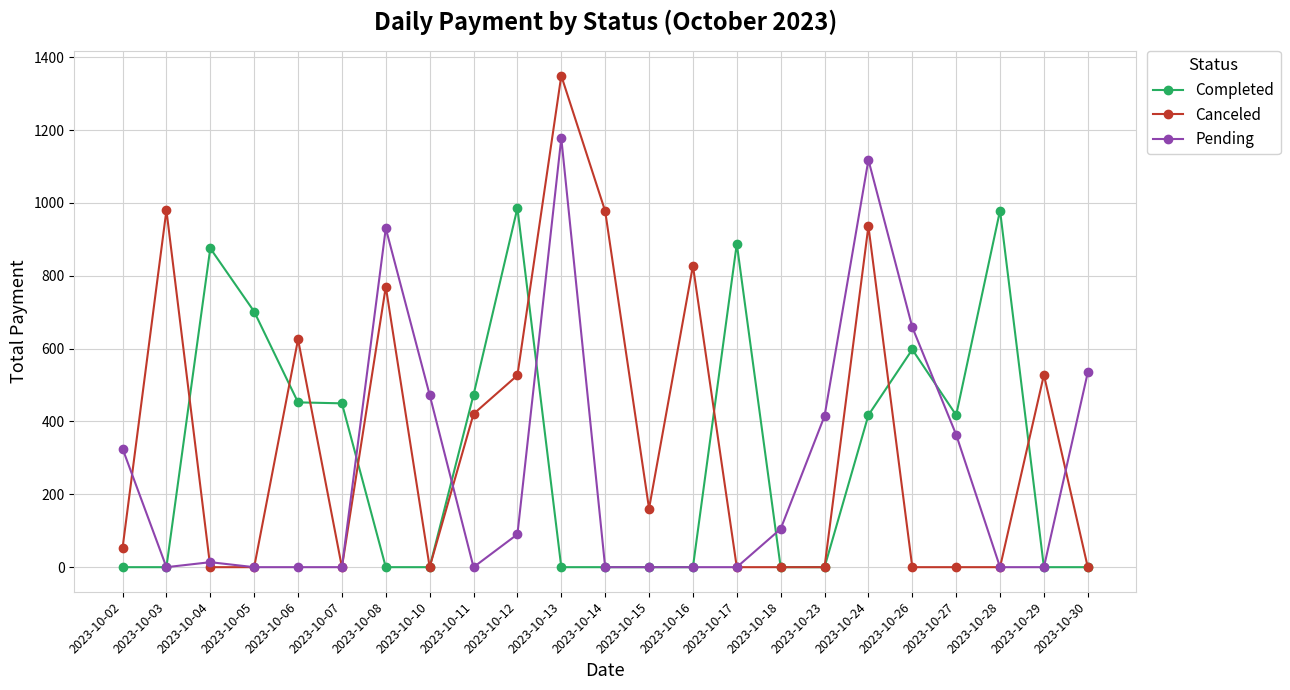

Which series has the largest total across all categories?

Canceled